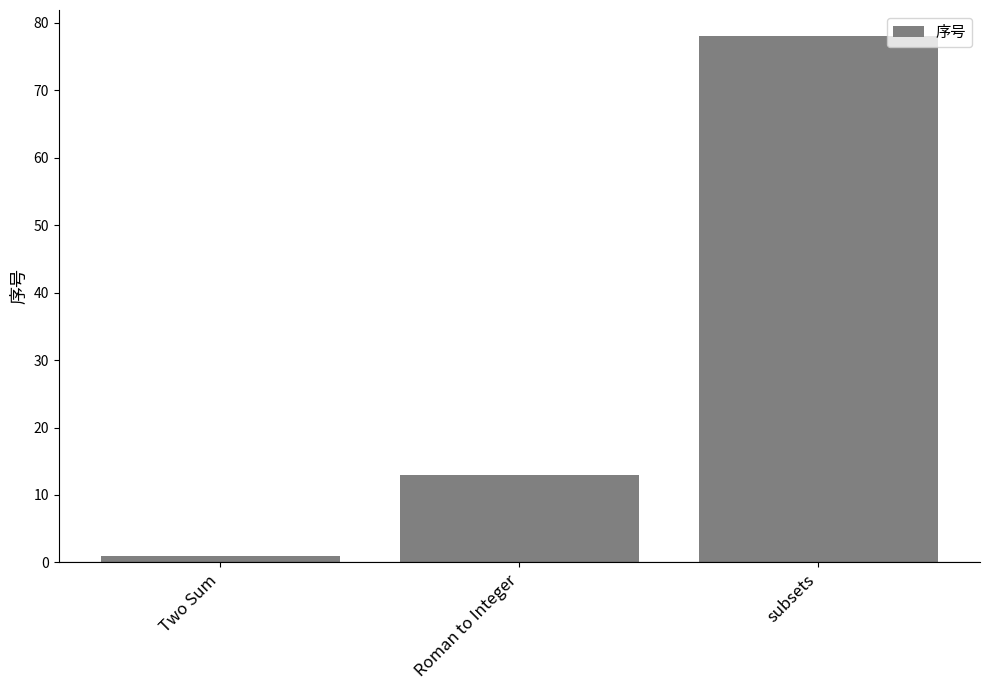

List the labels in order of value, largest first.

subsets, Roman to Integer, Two Sum